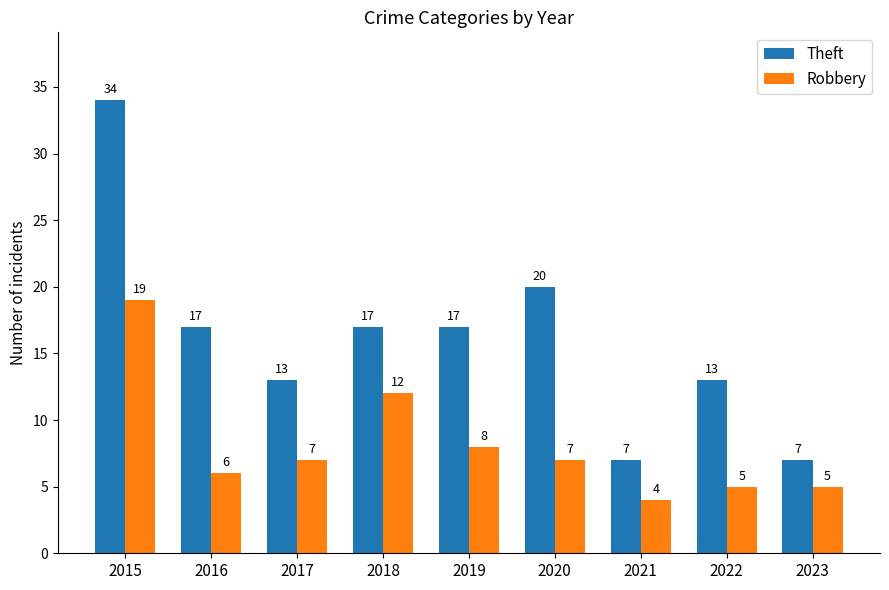

What is the value of the Theft bar at the 3rd from the left?

13